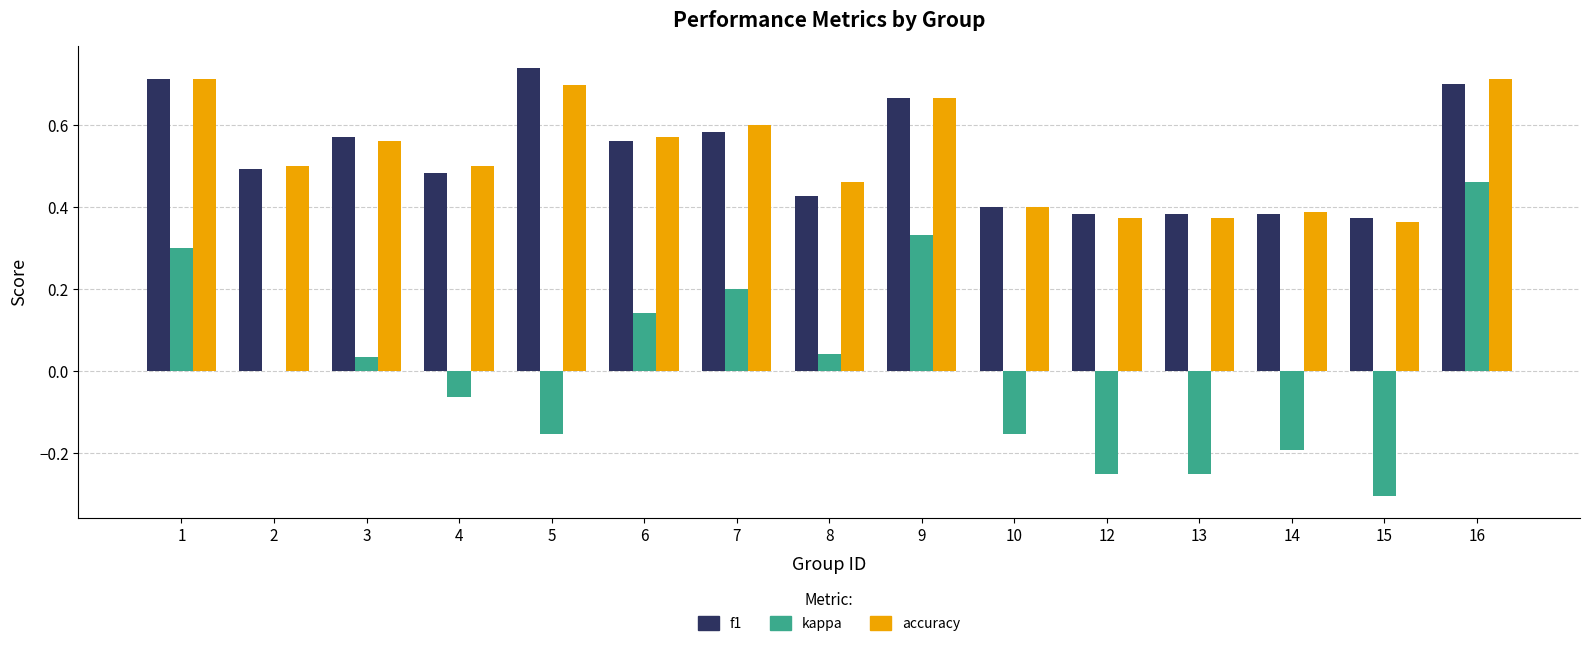

The kappa series shows 0.3 at 1. True or false?

True